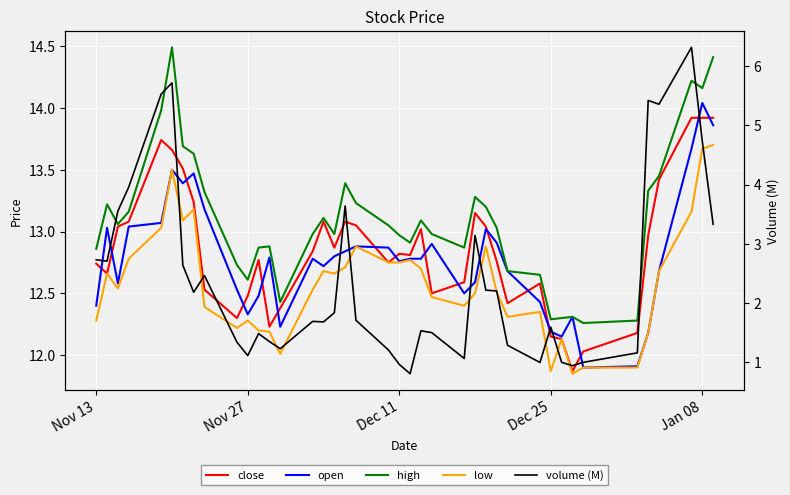

What is the difference between the second highest and minimum values in the close series?

2.1